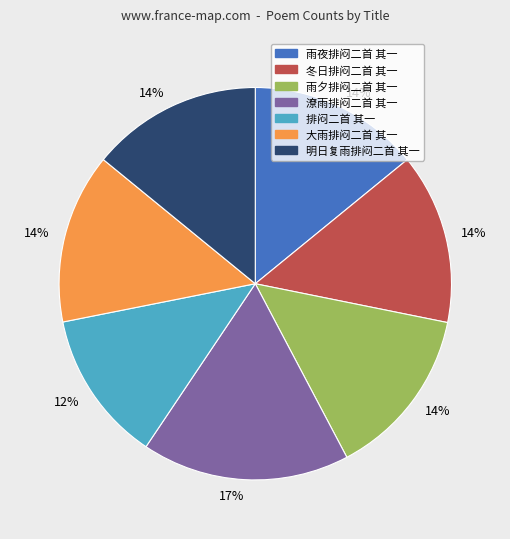

Is there any slice that represents more than half of the pie?

No